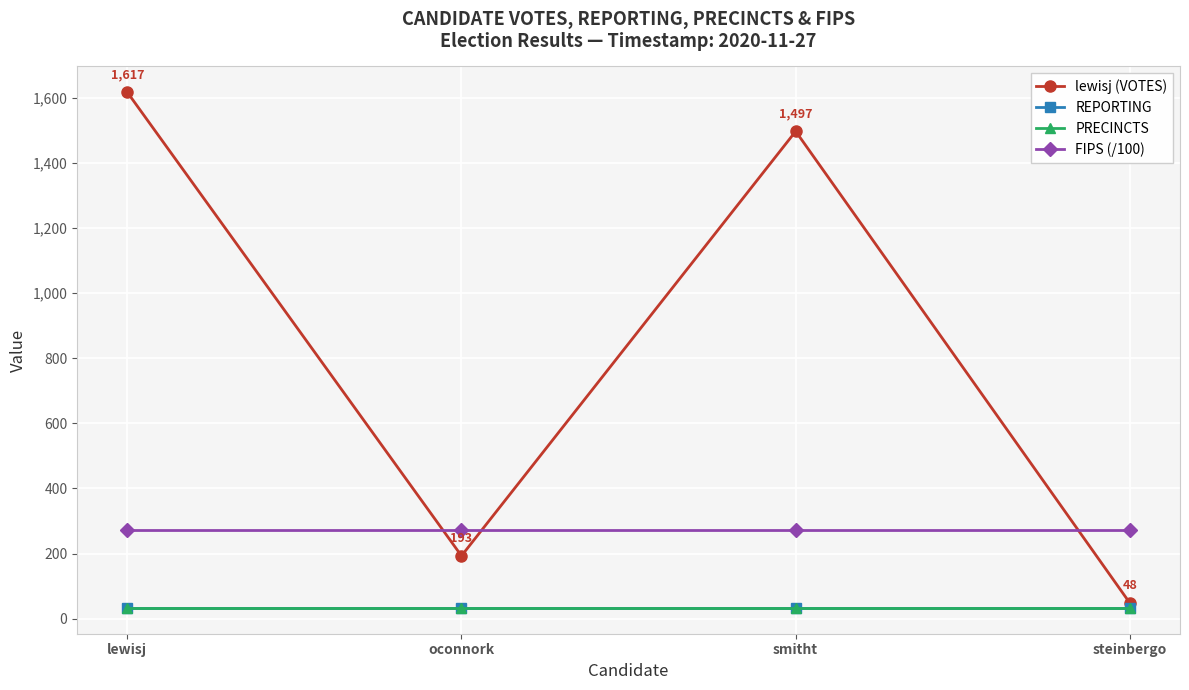

Rank the series by their maximum value, from highest to lowest.

lewisj (VOTES), FIPS (/100), REPORTING, PRECINCTS